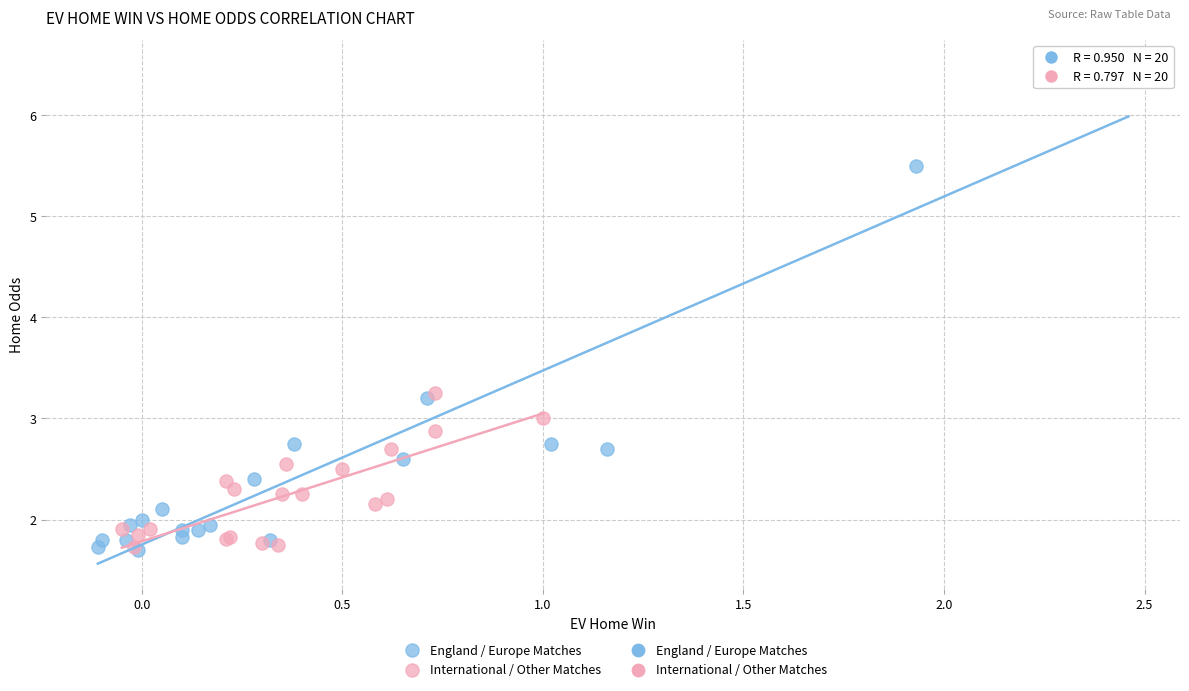

Which series has the largest Y range (max minus min)?

England / Europe Matches